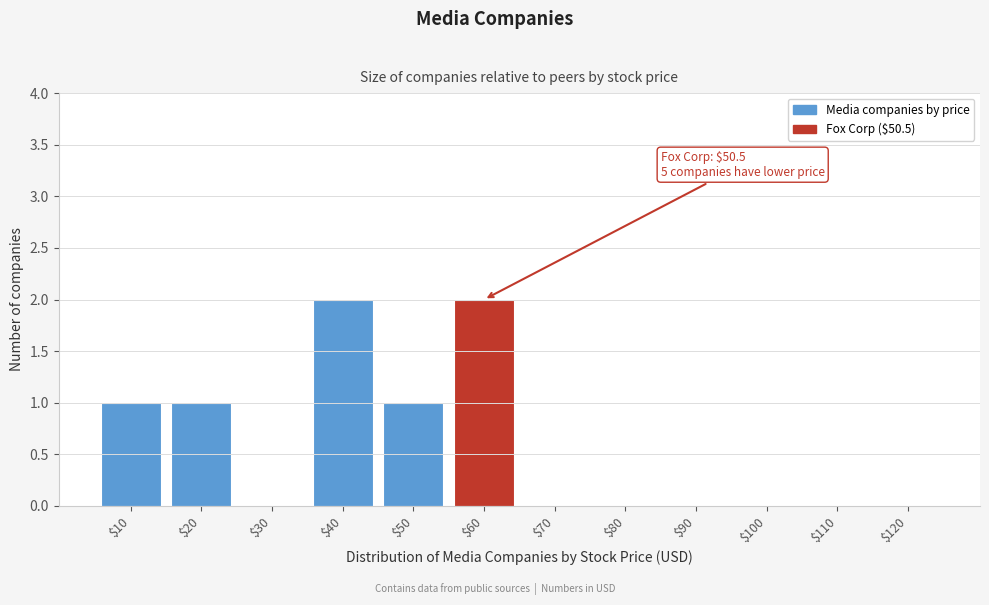

What is the sum of all values?

7